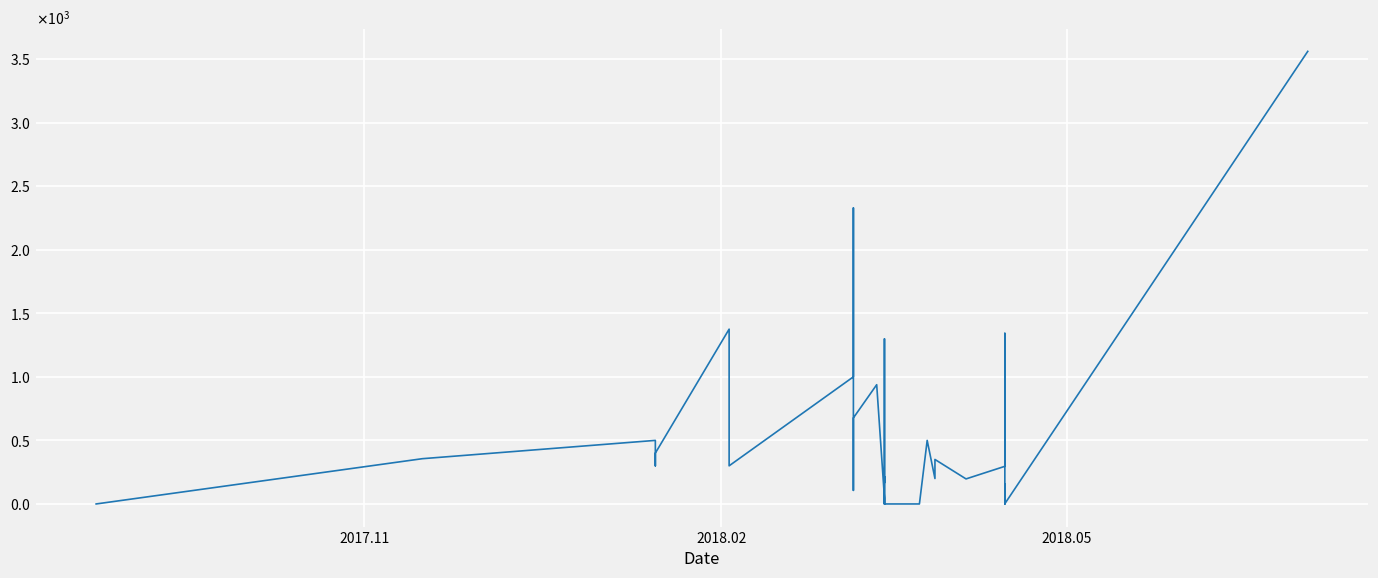

What is the average value?

495